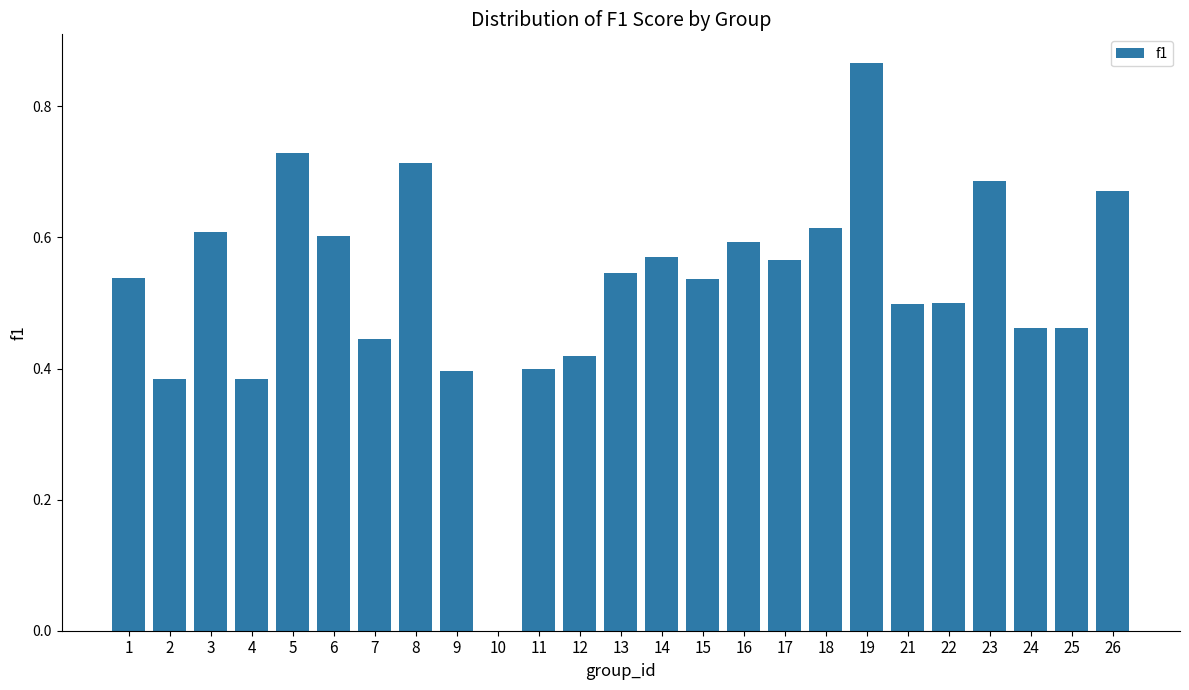

Does the chart contain stacked bars?

No